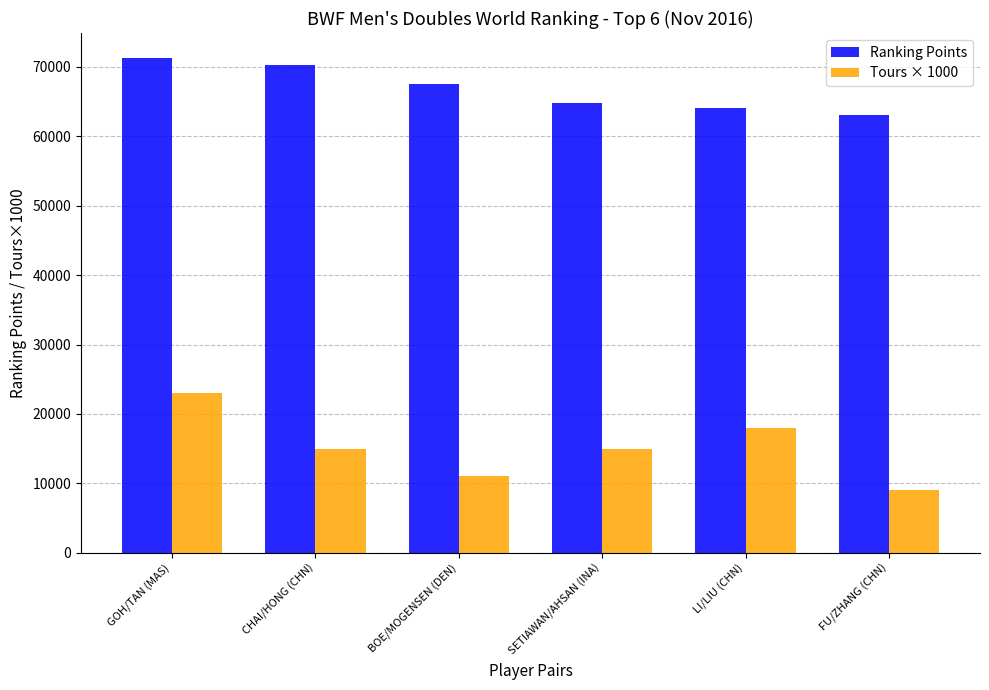

How many categories are shown in the chart?

6